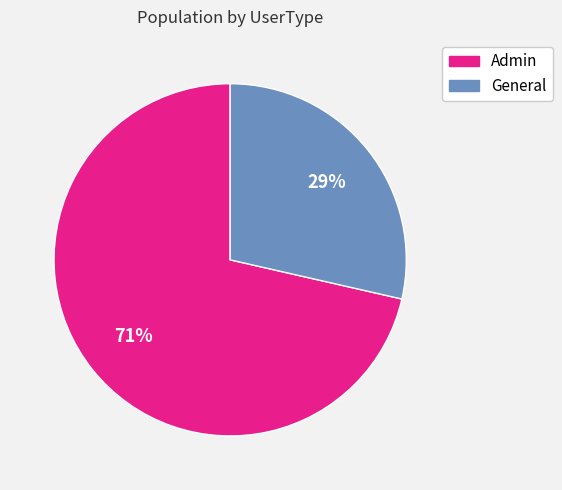

Which category has the smallest portion of the pie?

General